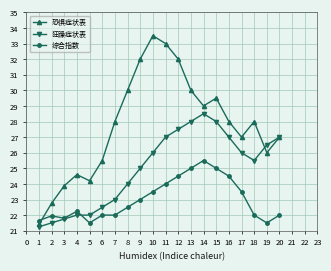

True or false: 狂躁症状表 has a value of 15.4 at 11.

False